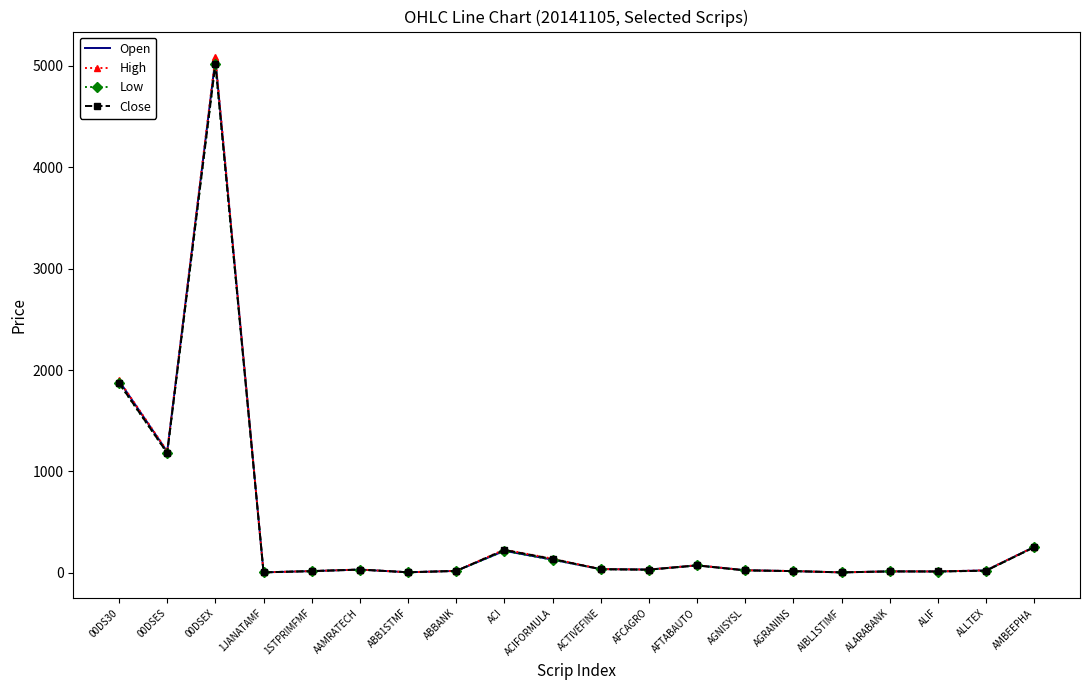

What is the difference between the maximum and minimum values in the Low series?

5011.8